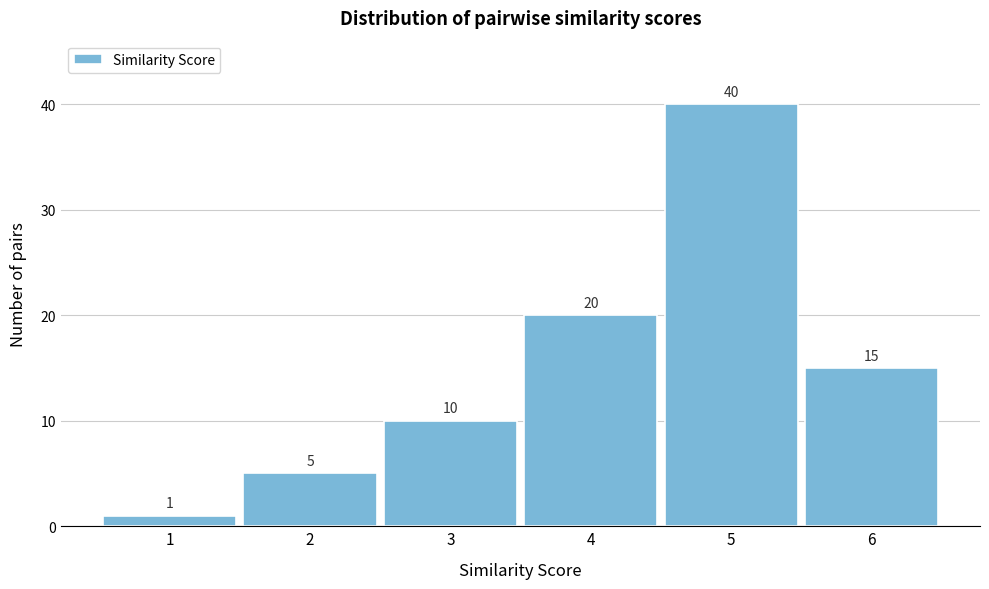

Which range on the x-axis has the tallest bar?

4.5 to 5.5